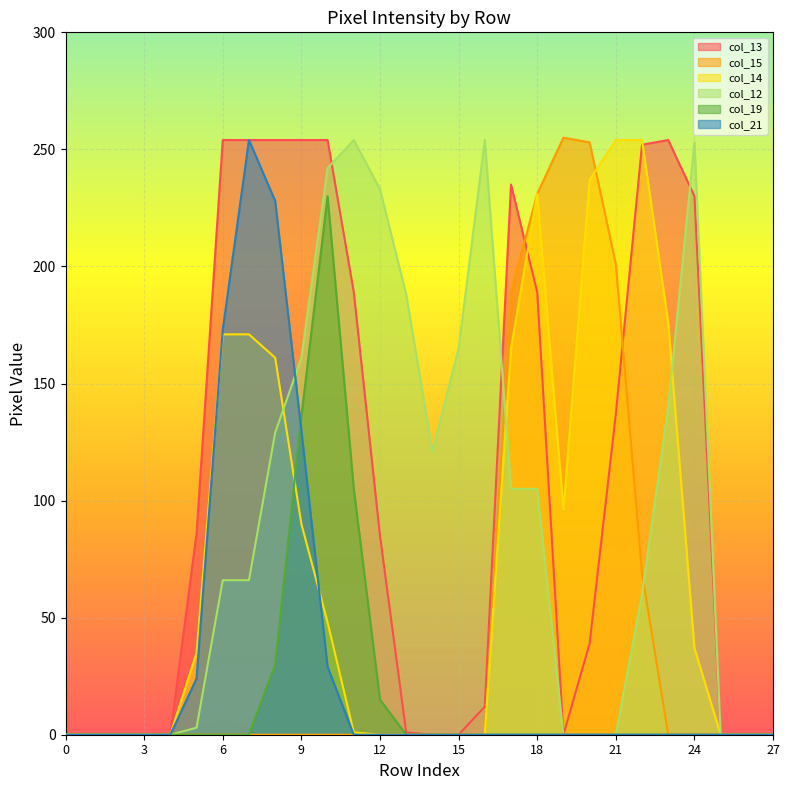

Where is col_12 nearest to the value 127?

8